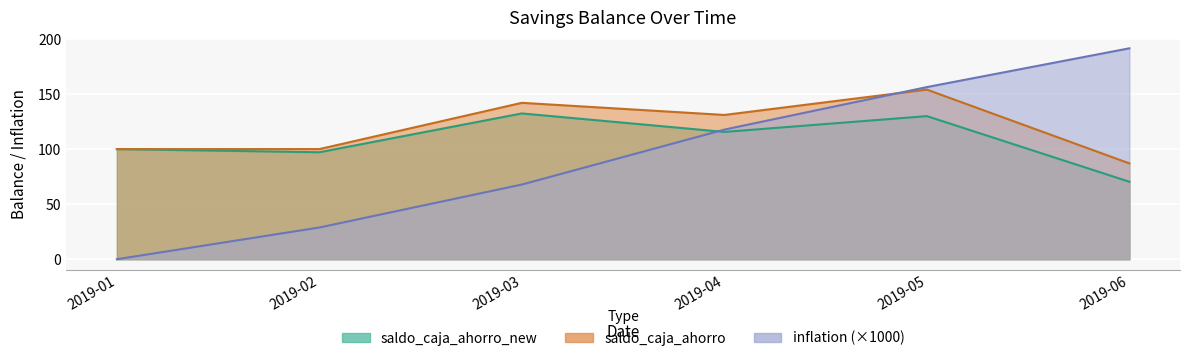

Reading left to right, transcribe all the data shown in this chart.

saldo_caja_ahorro_new: 100.0	97.1	132.4	115.6	129.9	70.3
saldo_caja_ahorro: 100.0	100.0	142.0	131.0	154.0	87.0
inflation: 0.0	28.8	67.8	117.7	156.3	191.5